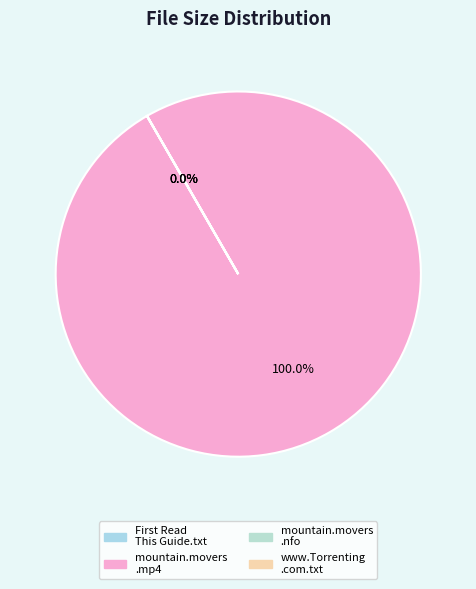

Which slice is the smallest?

mountain.movers.0105-yestv.nfo